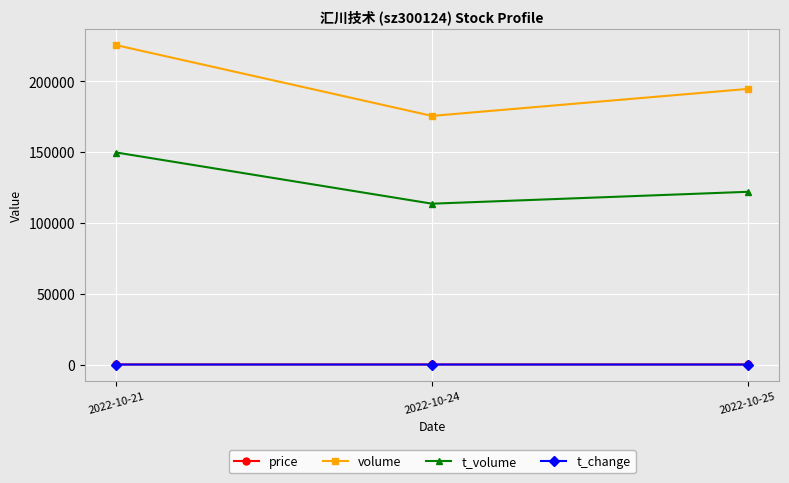

What is the sum of all volume values?

595479.0